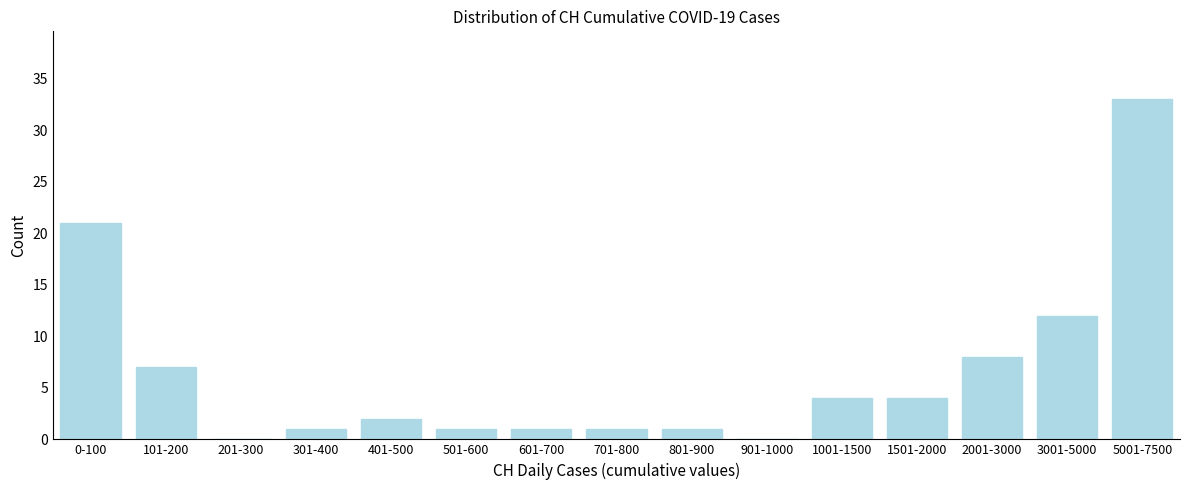

Reading right to left, extract all data points from this chart.

5001-7500=33	3001-5000=12	2001-3000=8	1501-2000=4	1001-1500=4	901-1000=0	801-900=1	701-800=1	601-700=1	501-600=1	401-500=2	301-400=1	201-300=0	101-200=7	0-100=21